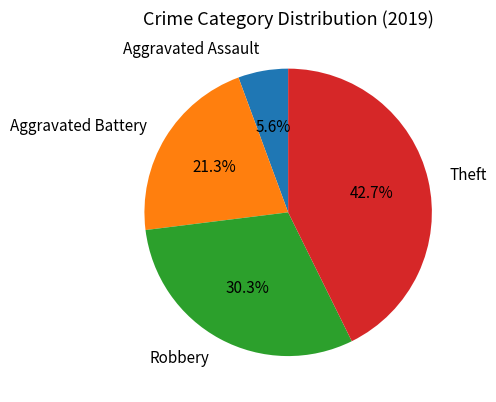

Which category has the smallest portion of the pie?

Aggravated Assault